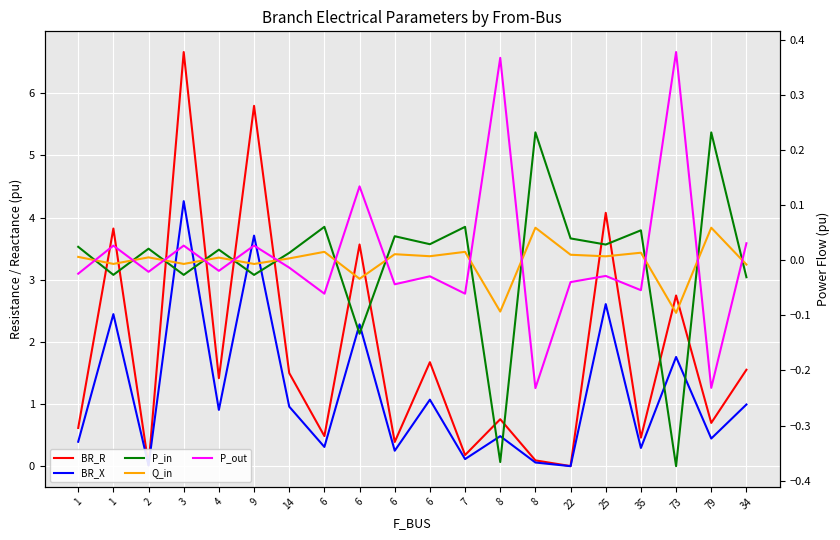

How many values in P_out are below zero?

13